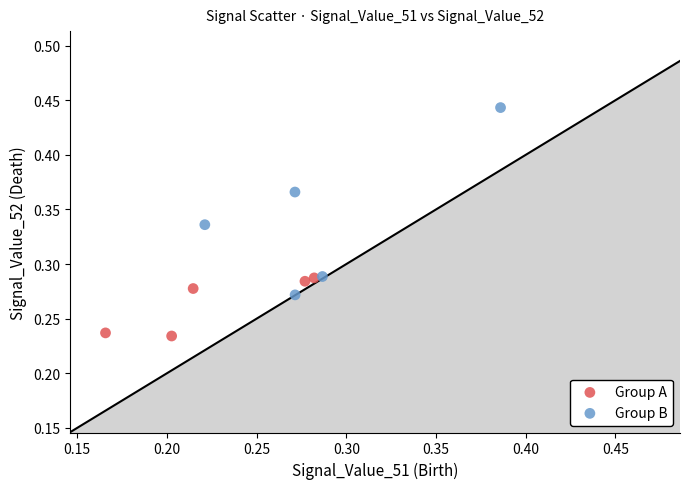

Which series has the largest Y range (max minus min)?

Group B